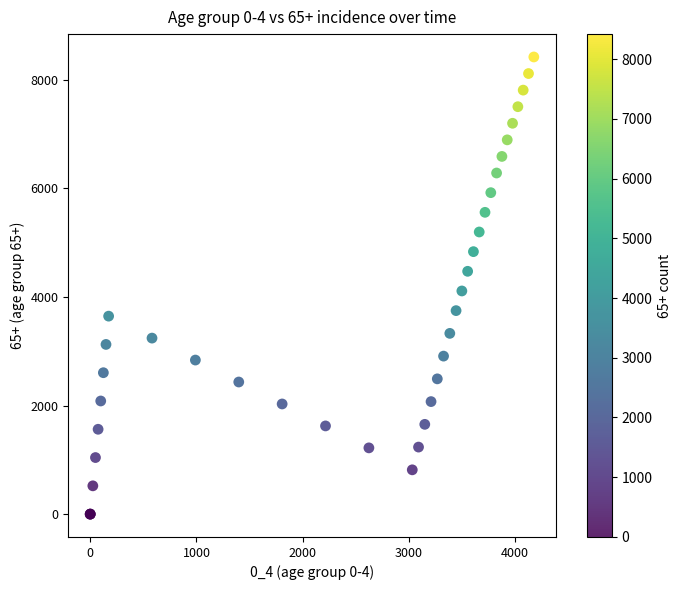

What Y value in the scatter plot is closest to 4209?

4109.1